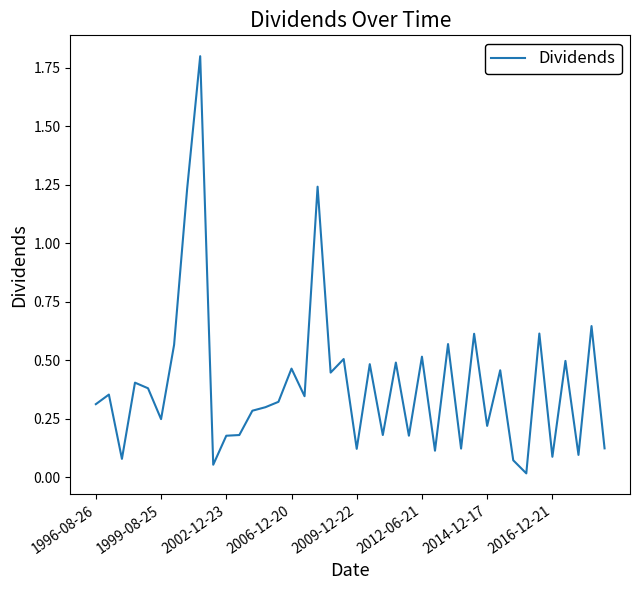

What is the maximum value shown in the chart?

1.8